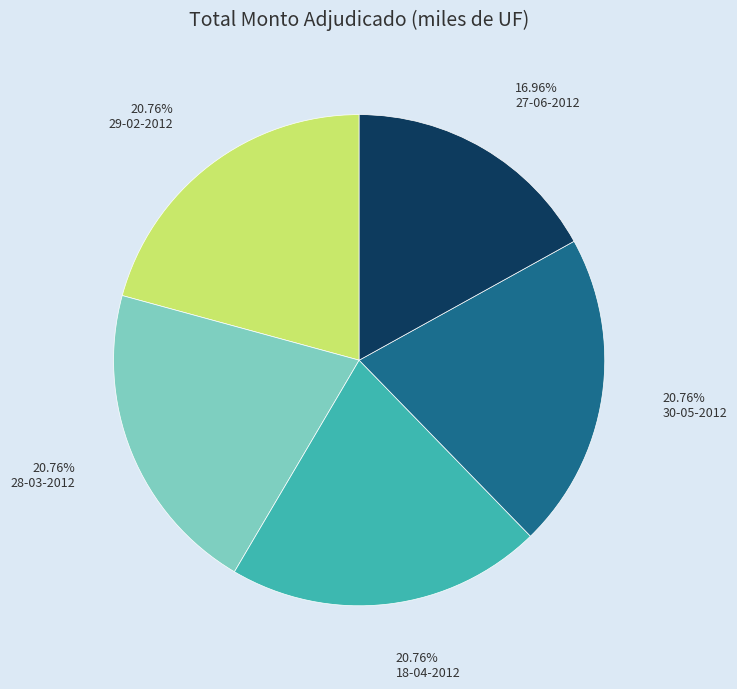

To the nearest percent, what is the difference between the 27-06-2012 and 29-02-2012 slice percentages?

4%